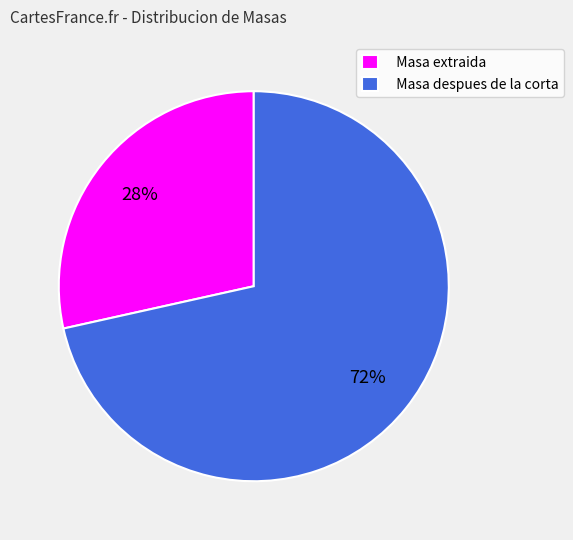

Is it true that Masa despues de la corta is 72% of the pie?

True